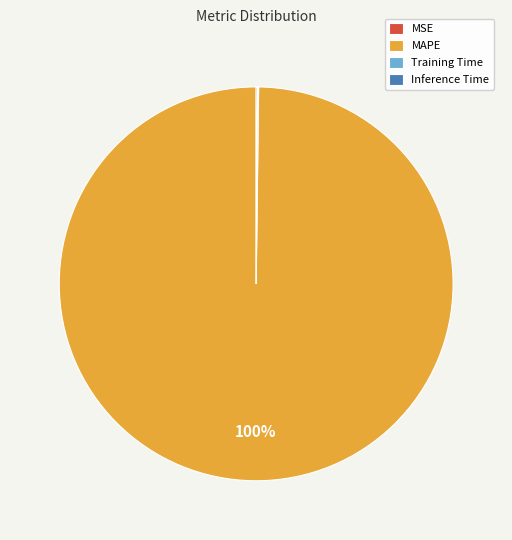

What percentage is the MAPE slice, to the nearest percent?

100%